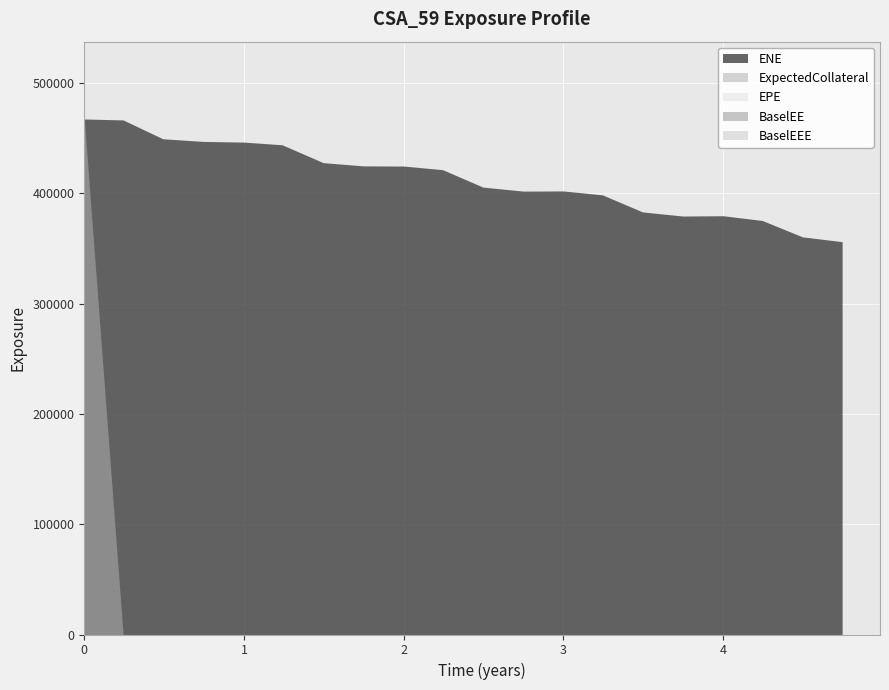

At how many categories does at least one series exceed 19092?

20